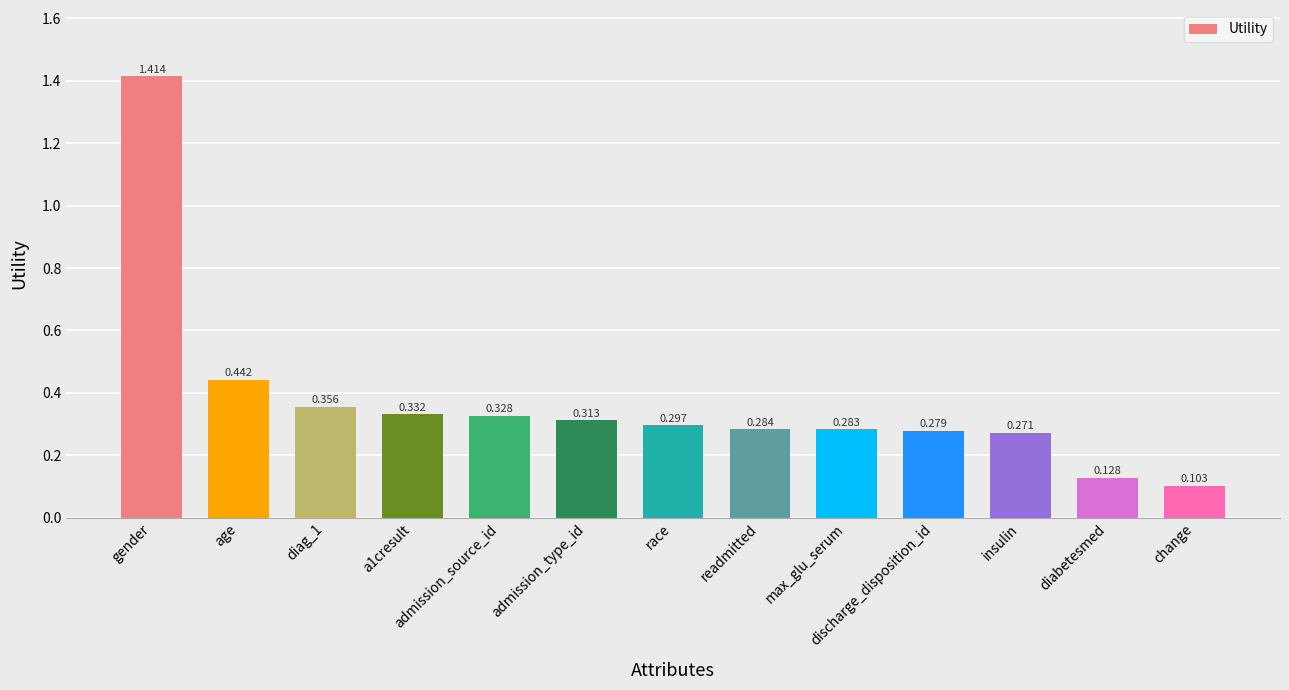

Which has a higher value, change or admission_type_id?

admission_type_id